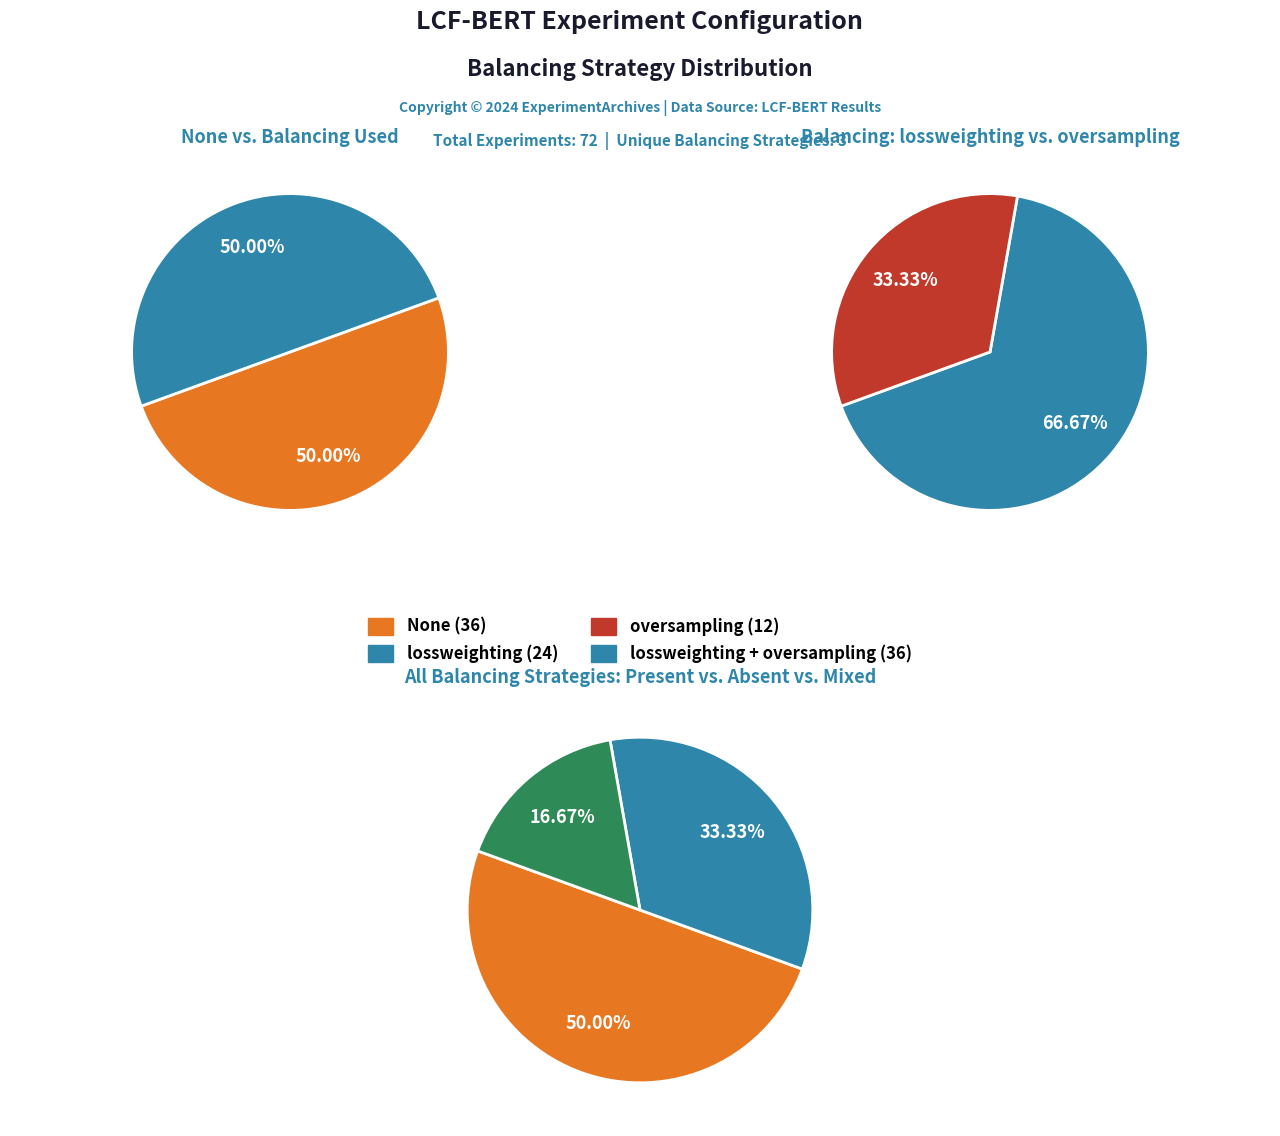

True or false: None accounts for 50% of the total.

True